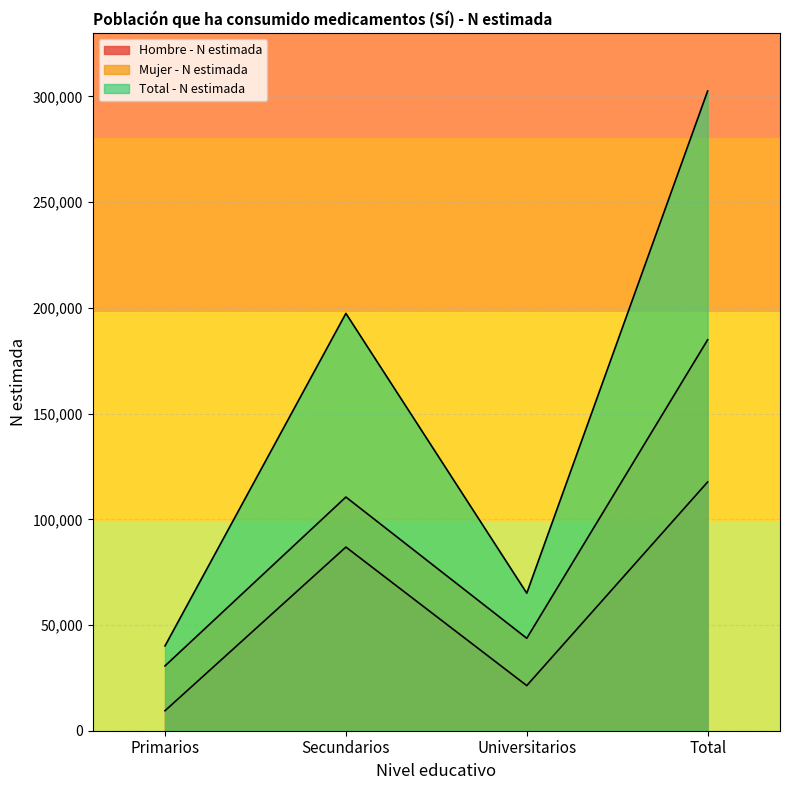

At which category does the chart reach its peak across all series?

Total